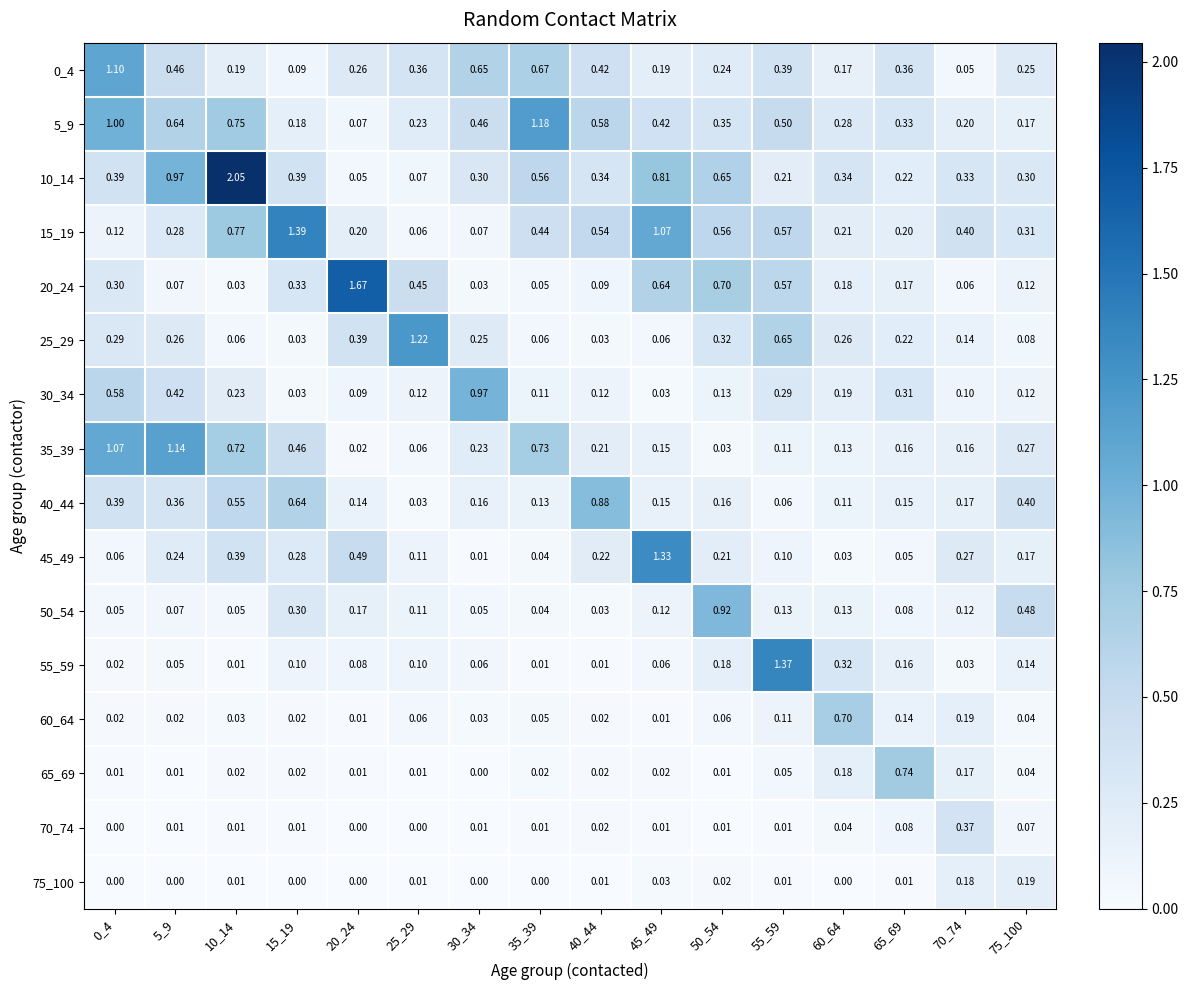

How many distinct data groups are displayed?

16